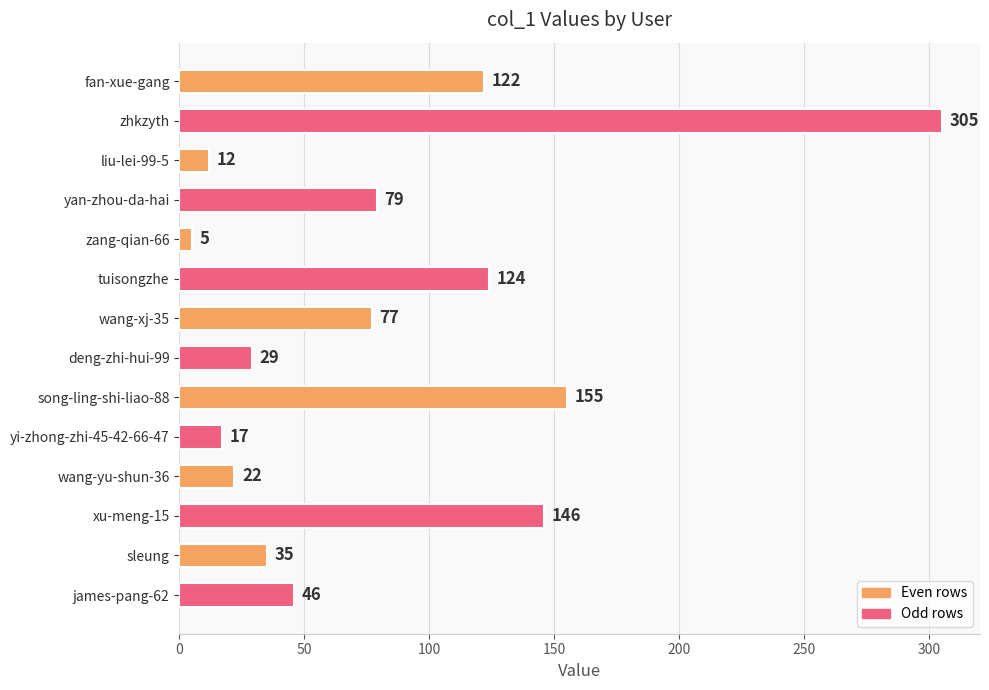

Reading top to bottom, transcribe all the data shown in this chart.

fan-xue-gang=122	zhkzyth=305	liu-lei-99-5=12	yan-zhou-da-hai=79	zang-qian-66=5	tuisongzhe=124	wang-xj-35=77	deng-zhi-hui-99=29	song-ling-shi-liao-88=155	yi-zhong-zhi-45-42-66-47=17	wang-yu-shun-36=22	xu-meng-15=146	sleung=35	james-pang-62=46